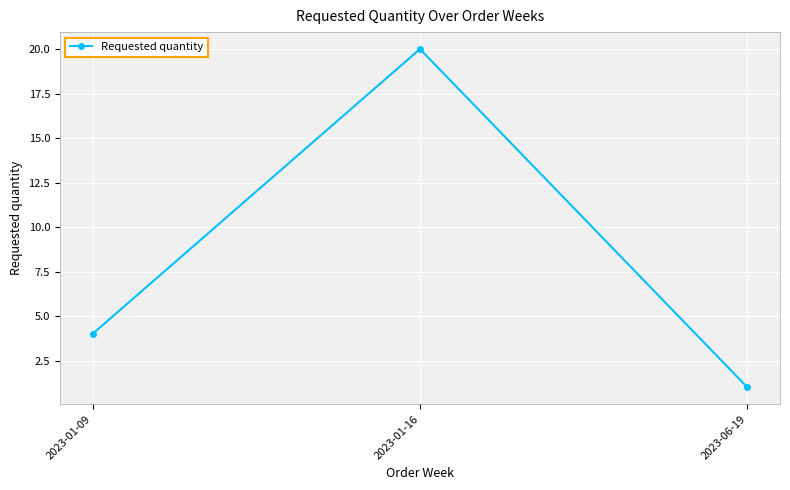

What is the smallest value displayed?

1